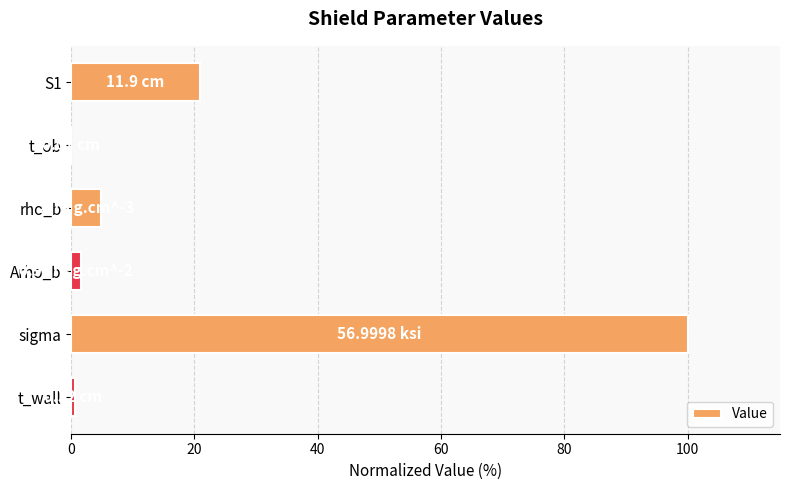

Which label corresponds to the largest value in the chart?

sigma